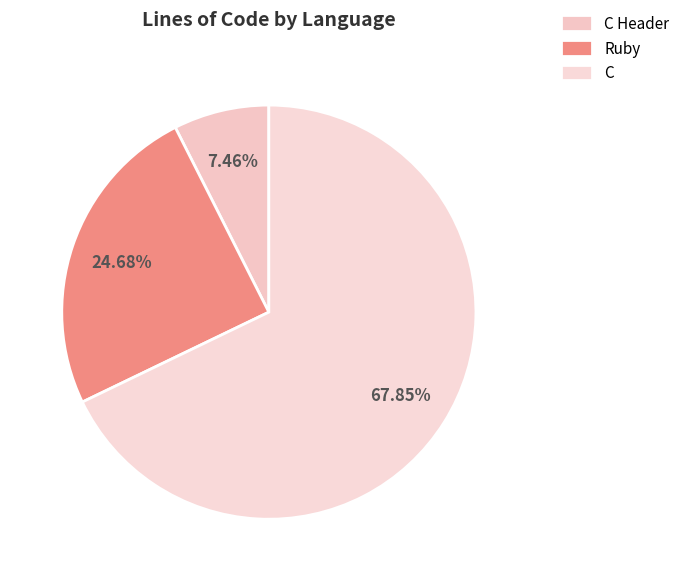

Combined, do Ruby and C account for over 50%?

Yes